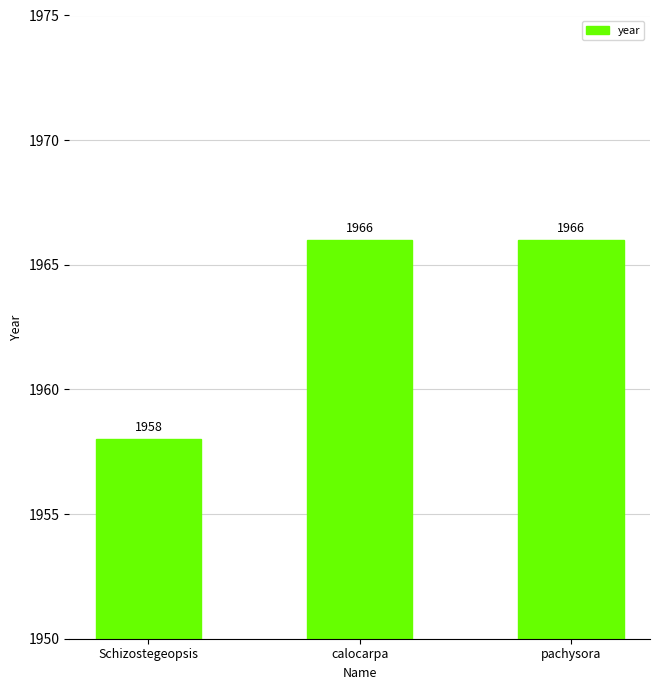

Approximately how many times larger is the value at pachysora compared to Schizostegeopsis?

1.0